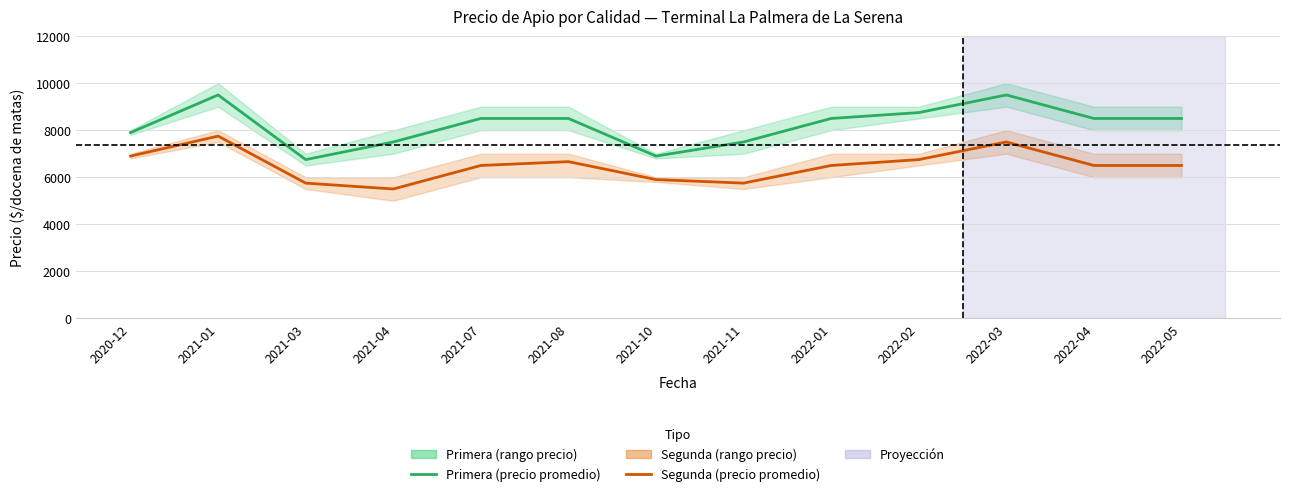

What is the total value across all series at 2021-04?

13000